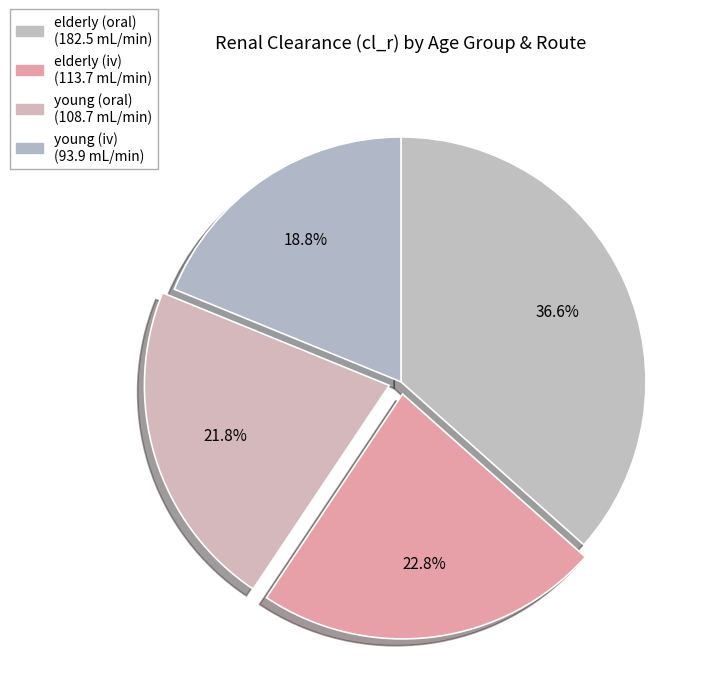

What percentage is the elderly (oral) slice, to the nearest percent?

37%